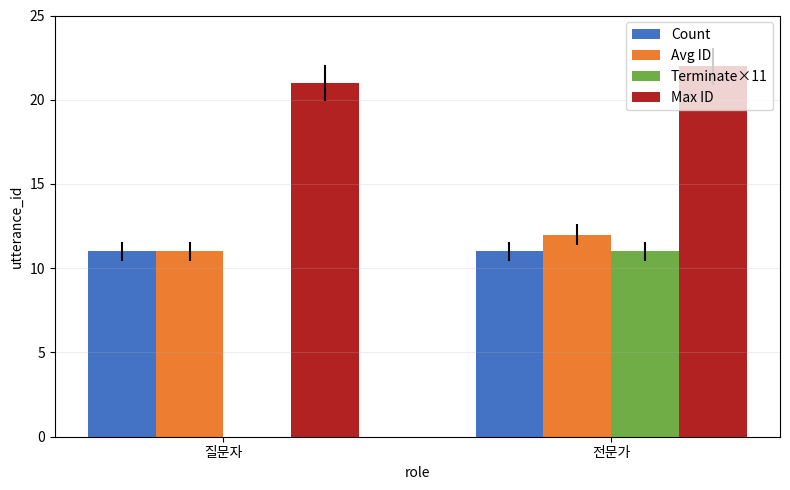

Which series has the largest total across all categories?

Max ID